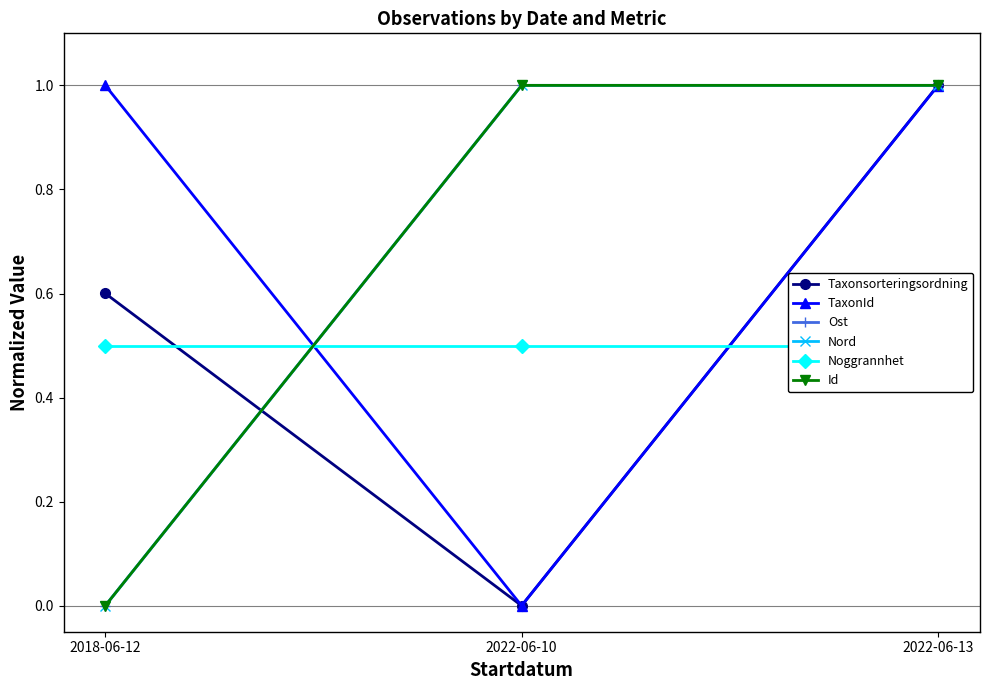

What is the difference between the highest and lowest values at 2022-06-13?

0.5